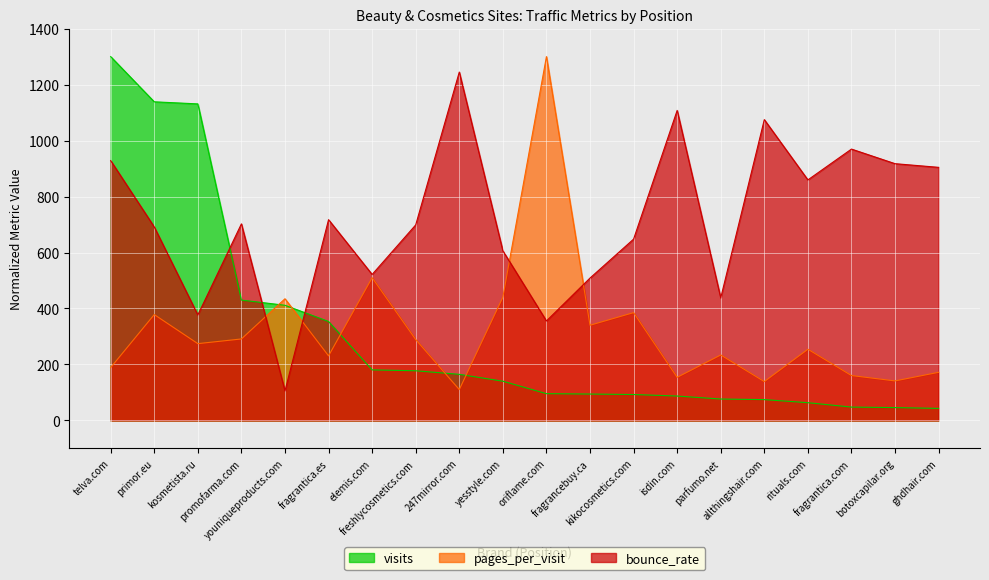

How many interior local peaks does the bounce_rate series have?

6